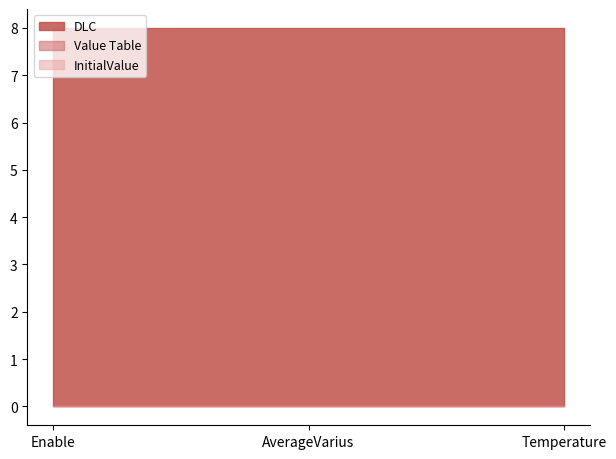

What is the difference between the highest and lowest values at AverageVarius?

8